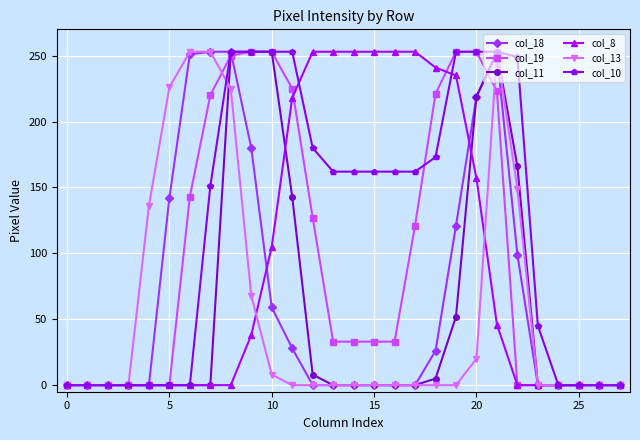

What is the maximum value shown in the chart?

253